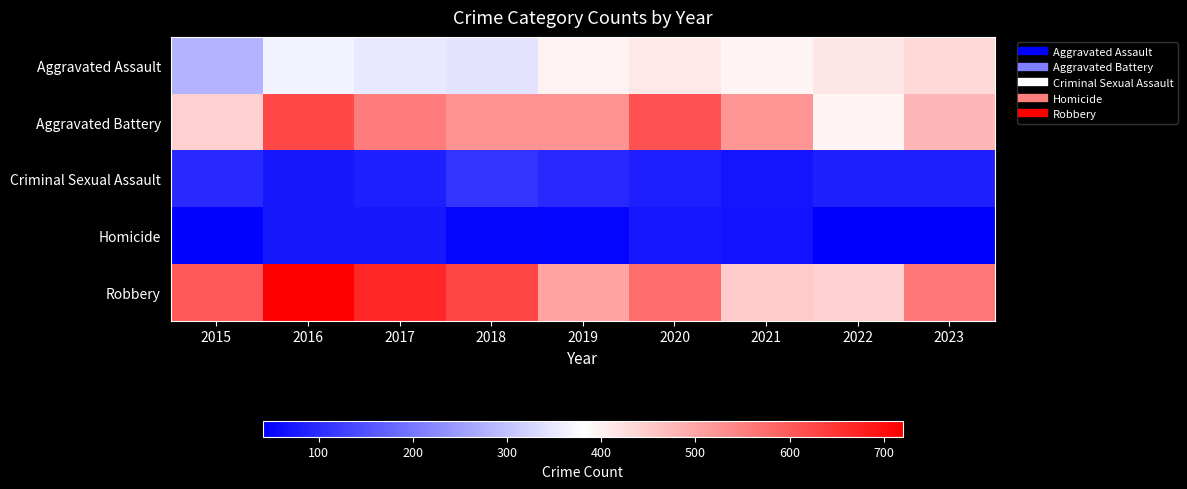

What is the greatest value displayed?

720